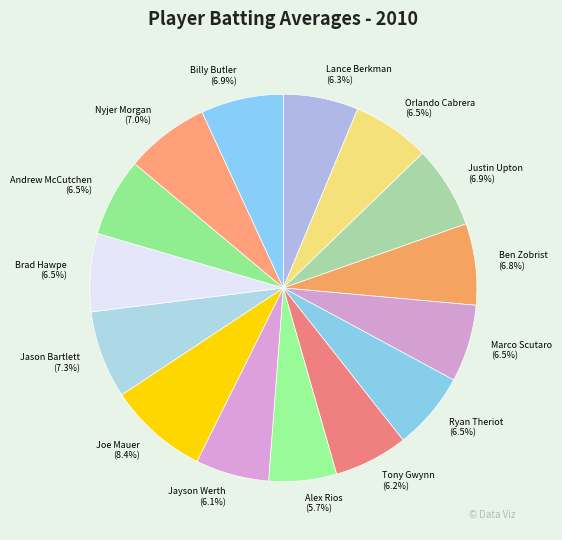

How much of the chart is everything except Tony Gwynn?

93.8%